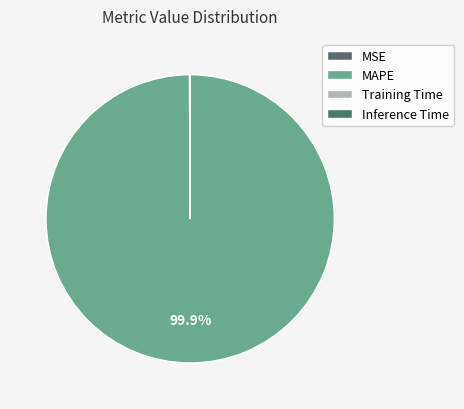

True or false: MSE accounts for 1% of the total.

False